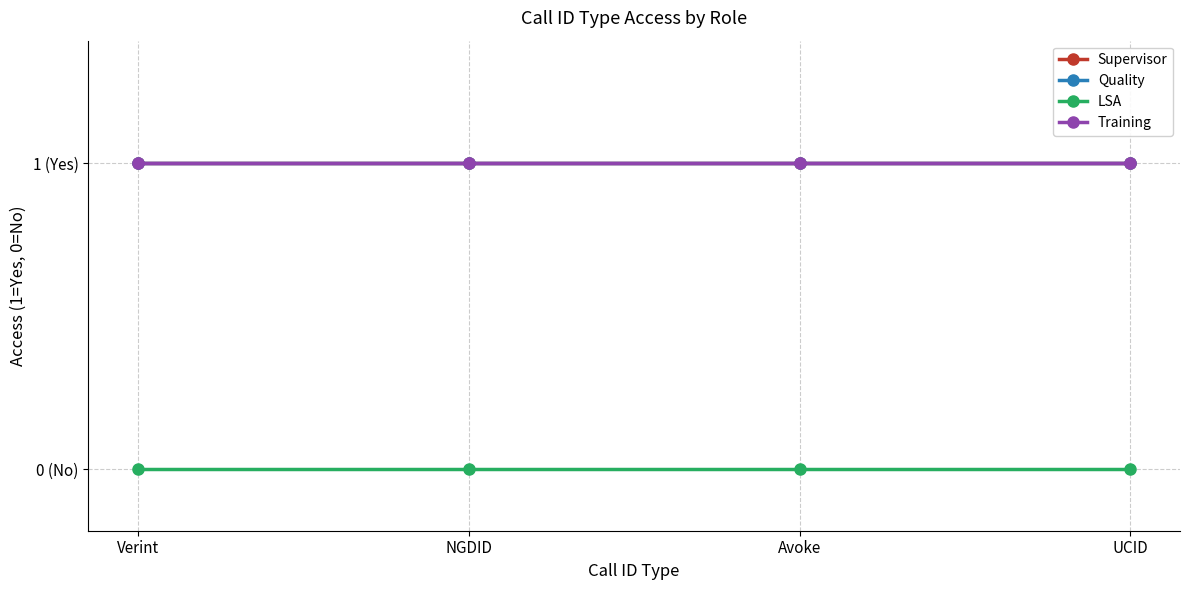

Is this an area chart (filled region under the line)?

No